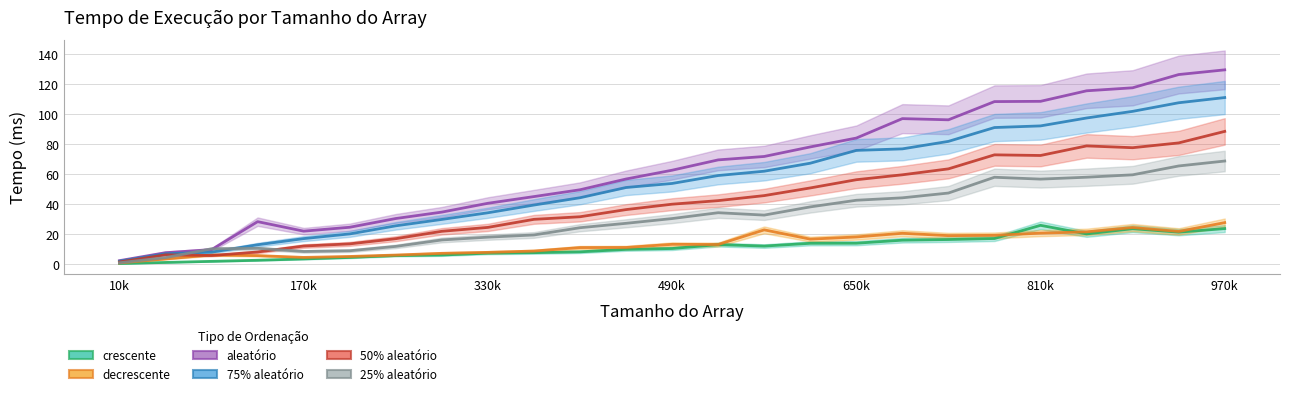

True or false: aleatório and 75% aleatório intersect in this chart.

False